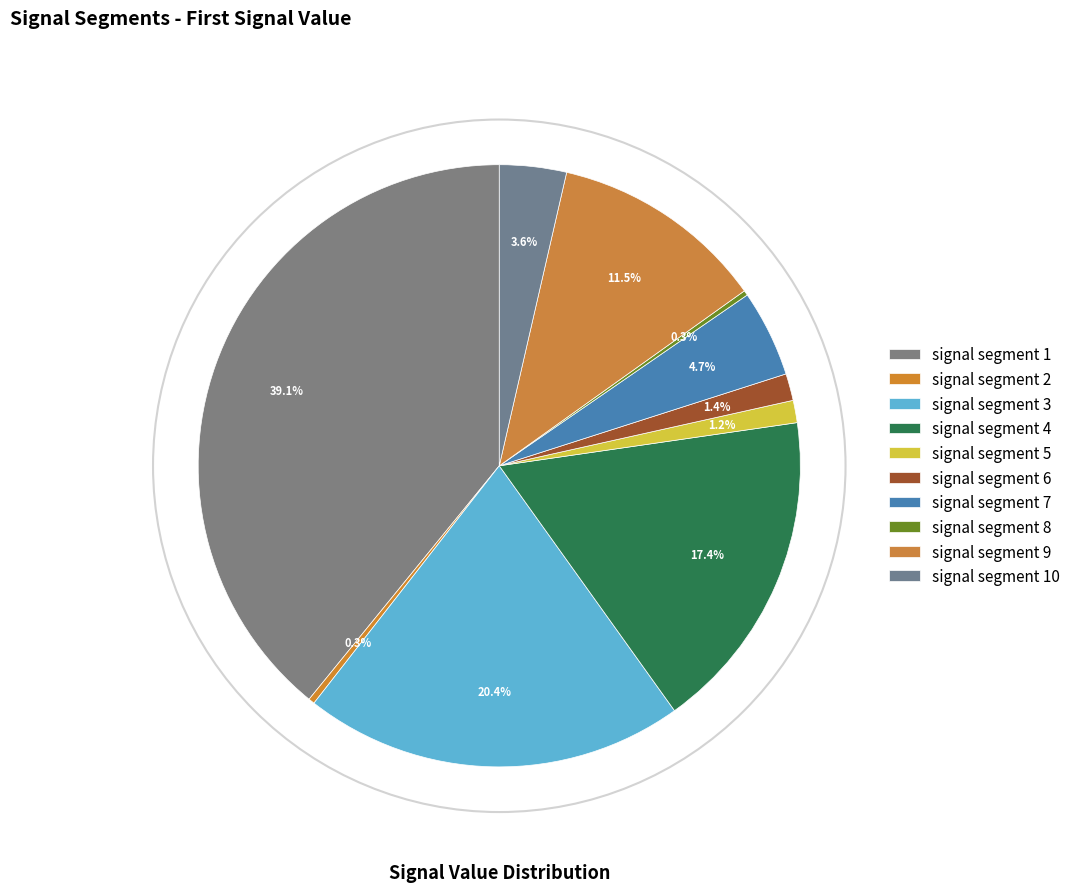

Is signal segment 7 the majority of the pie?

No